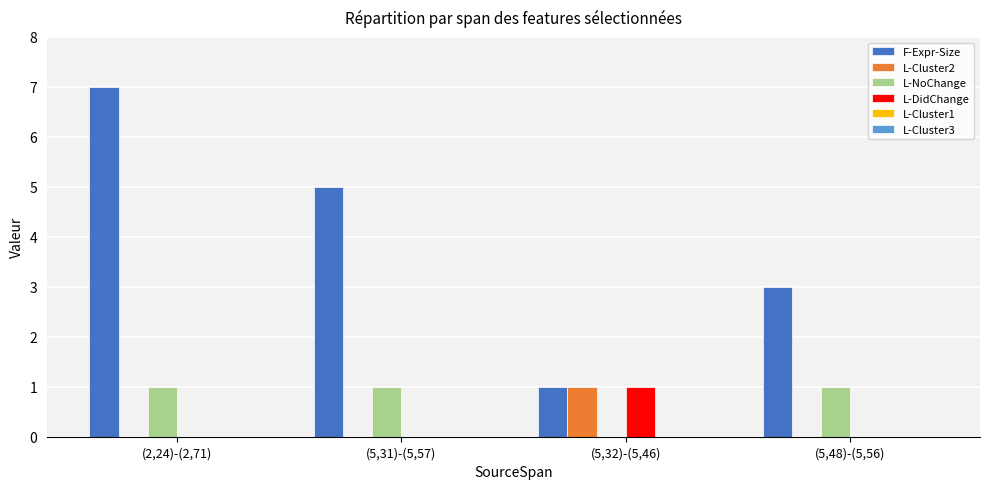

Which series has the widest spread of values?

F-Expr-Size